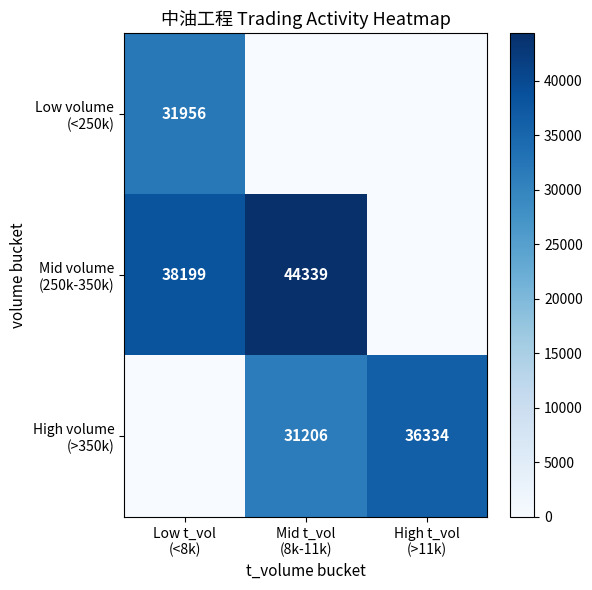

Count the Mid volume (250k-350k) values in the range 0 to 44339.

3